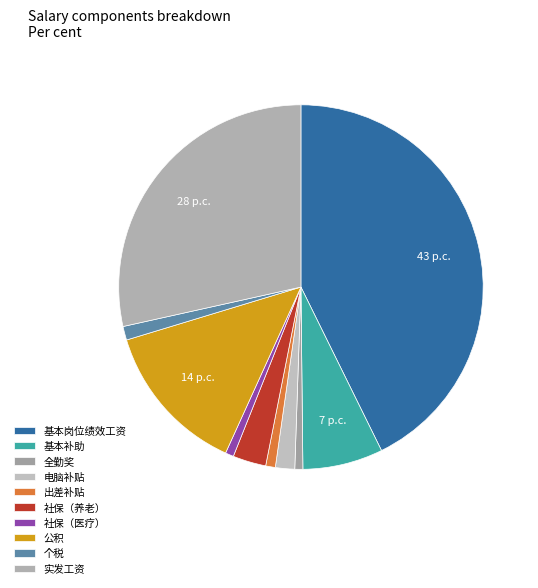

How many slices are in this pie chart?

10